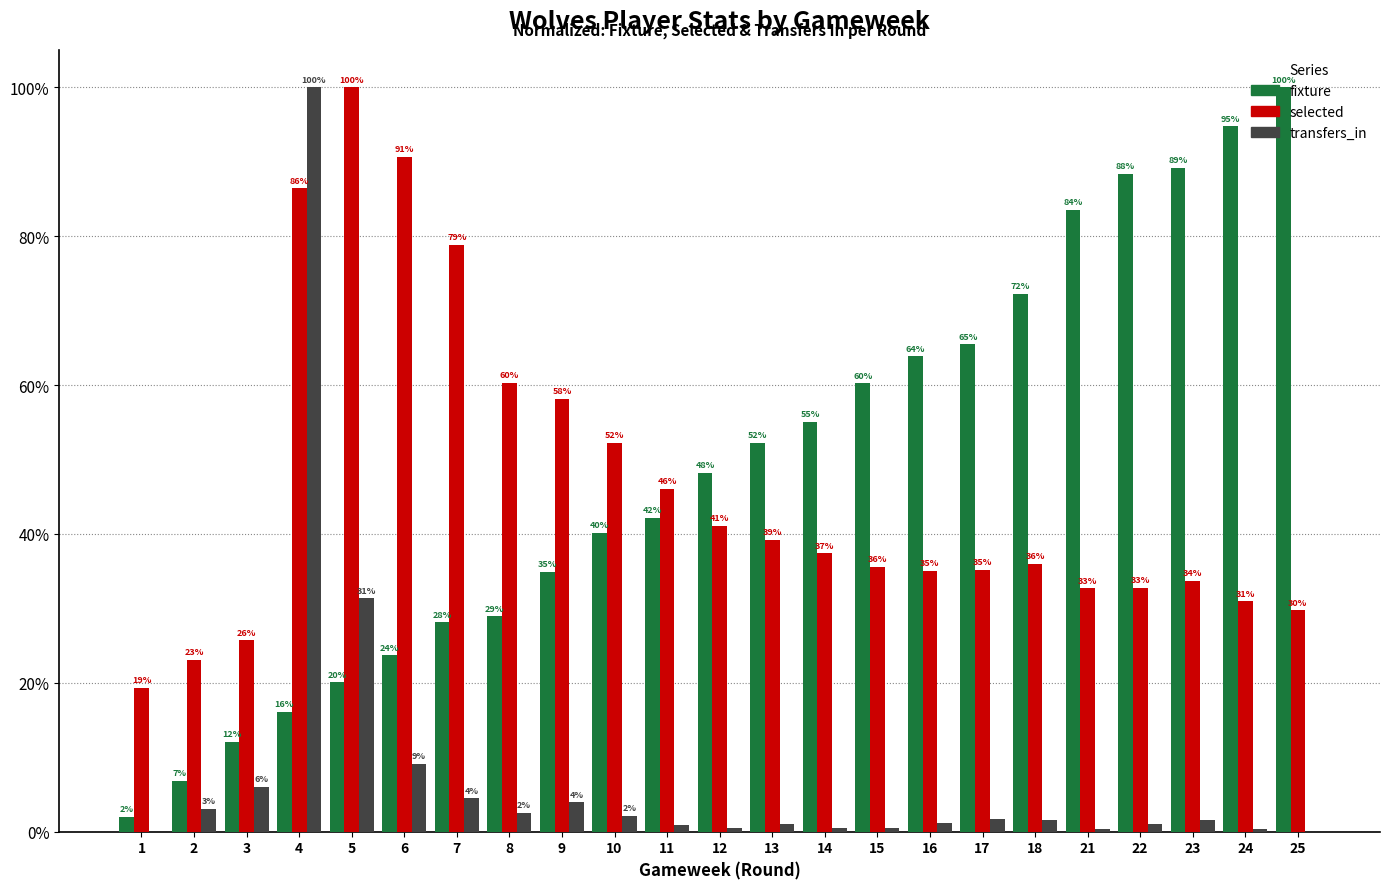

What is the total value across all series at 5?

1.5